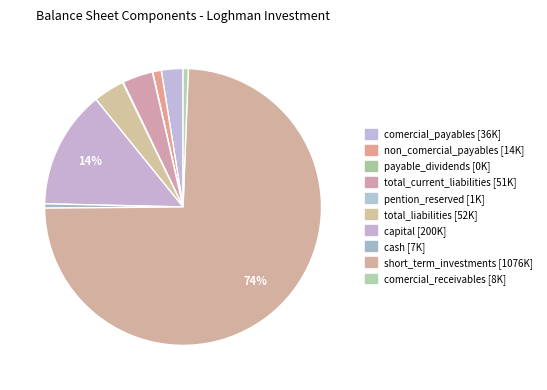

Which category accounts for the majority?

short_term_investments